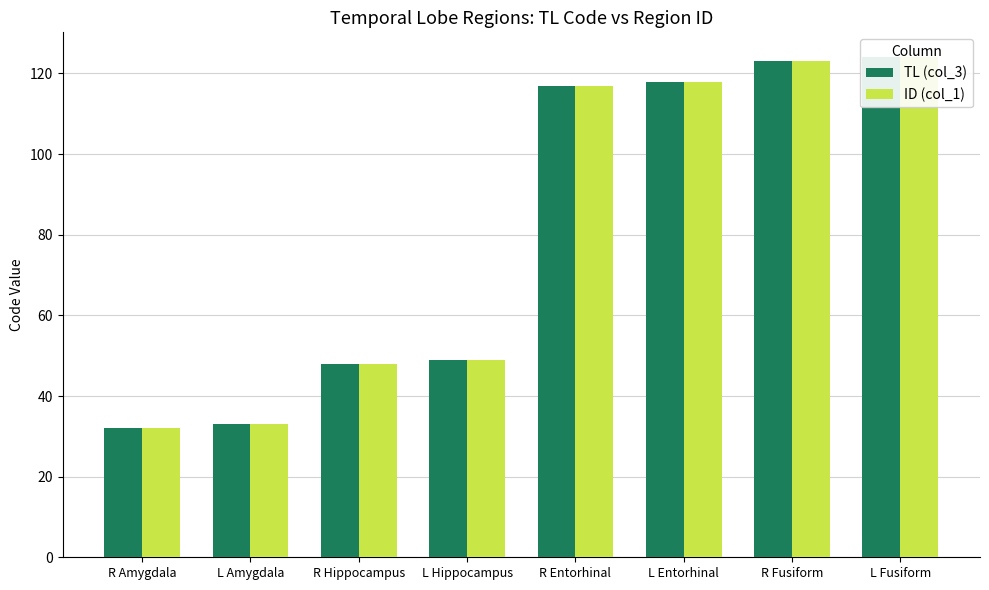

What is the difference between the second highest and minimum values in the ID (col_1) series?

91